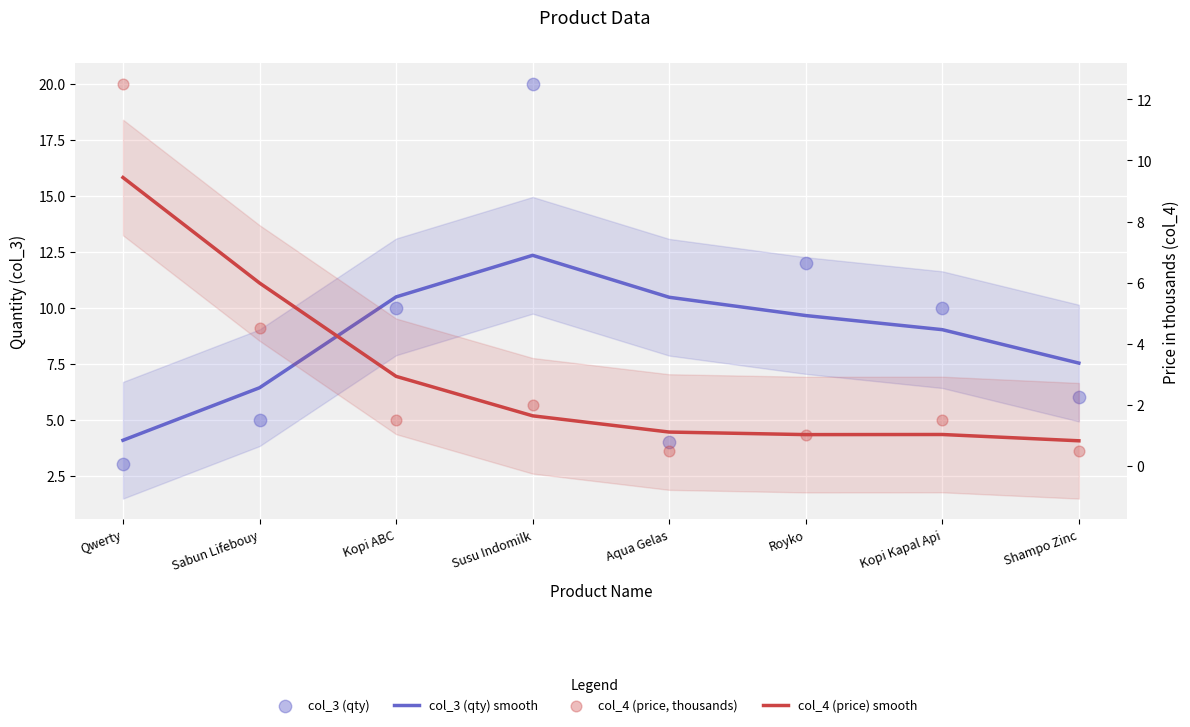

At how many categories does at least one series exceed 12?

2